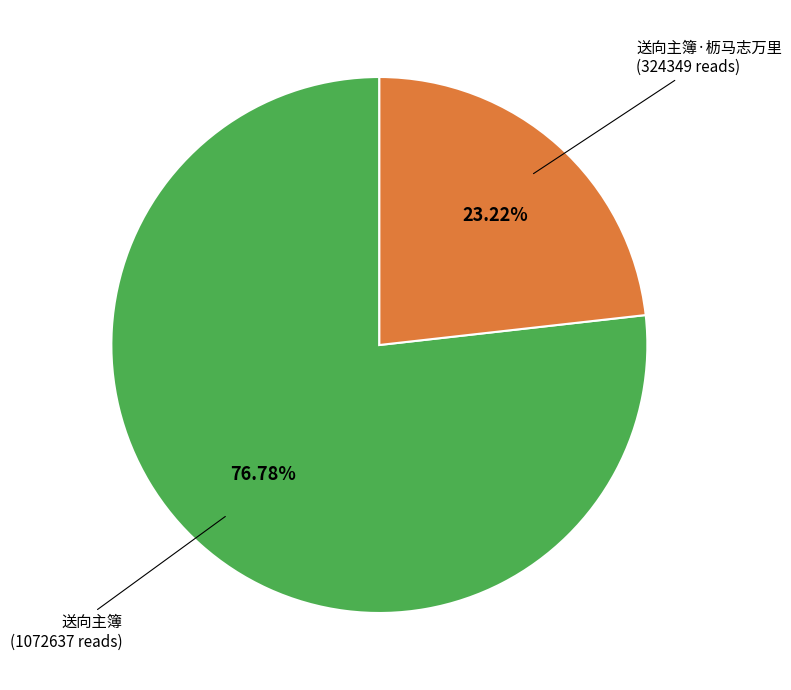

Is there any slice that represents more than half of the pie?

Yes